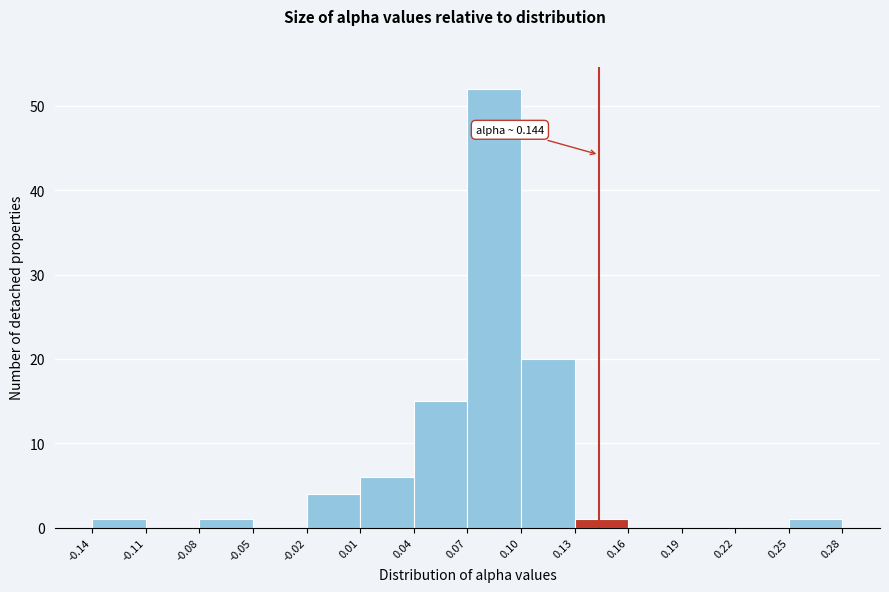

Which range on the x-axis has the tallest bar?

0.07 to 0.10